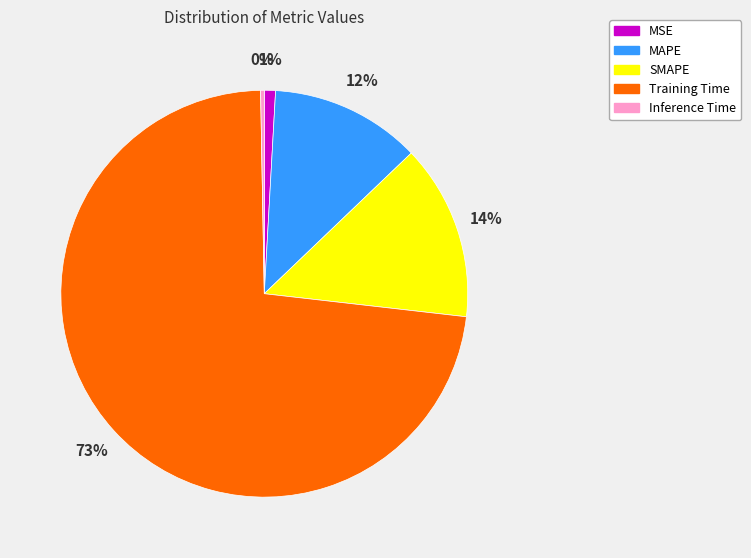

How many segments does this pie chart have?

5